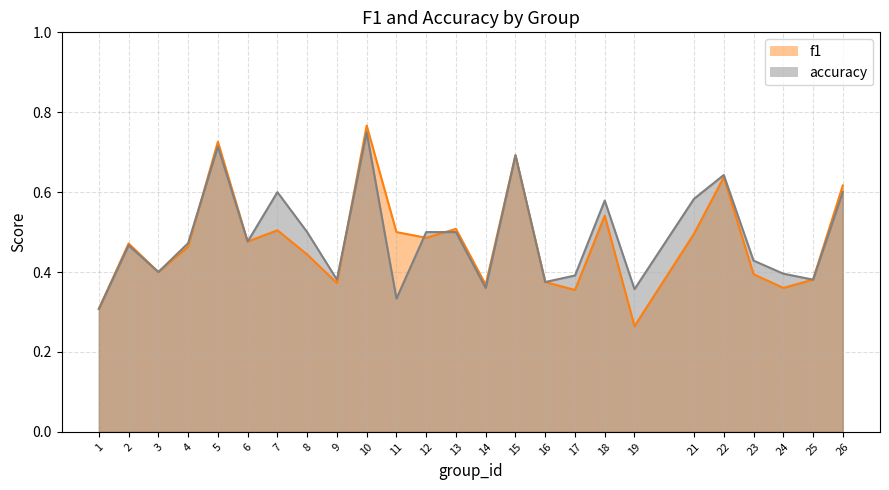

True or false: accuracy has a value of 0.6 at 3.

False